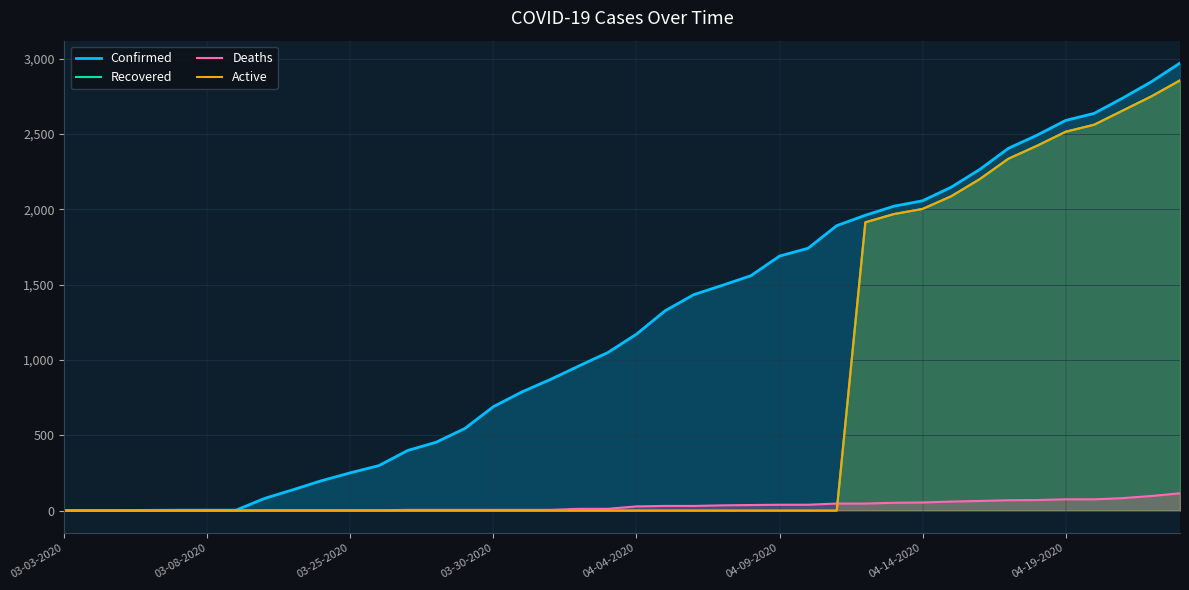

What are all the series names shown in the legend?

Confirmed, Recovered, Deaths, Active